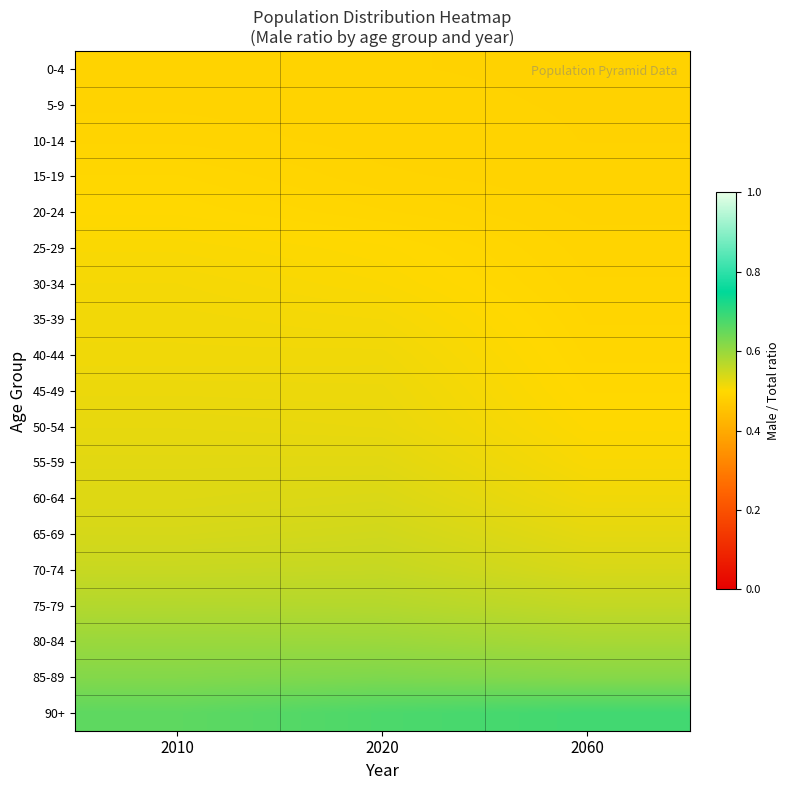

Reading right to left, list all the values displayed in this chart.

0-4: 2060=0.5	2020=0.5	2010=0.5
5-9: 2060=0.5	2020=0.5	2010=0.5
10-14: 2060=0.5	2020=0.5	2010=0.5
15-19: 2060=0.5	2020=0.5	2010=0.5
20-24: 2060=0.5	2020=0.5	2010=0.5
25-29: 2060=0.5	2020=0.5	2010=0.5
30-34: 2060=0.5	2020=0.5	2010=0.5
35-39: 2060=0.5	2020=0.5	2010=0.5
40-44: 2060=0.5	2020=0.5	2010=0.5
45-49: 2060=0.5	2020=0.5	2010=0.5
50-54: 2060=0.5	2020=0.5	2010=0.5
55-59: 2060=0.5	2020=0.5	2010=0.5
60-64: 2060=0.5	2020=0.5	2010=0.5
65-69: 2060=0.5	2020=0.5	2010=0.5
70-74: 2060=0.5	2020=0.6	2010=0.6
75-79: 2060=0.6	2020=0.6	2010=0.6
80-84: 2060=0.6	2020=0.6	2010=0.6
85-89: 2060=0.6	2020=0.6	2010=0.6
90+: 2060=0.7	2020=0.7	2010=0.7